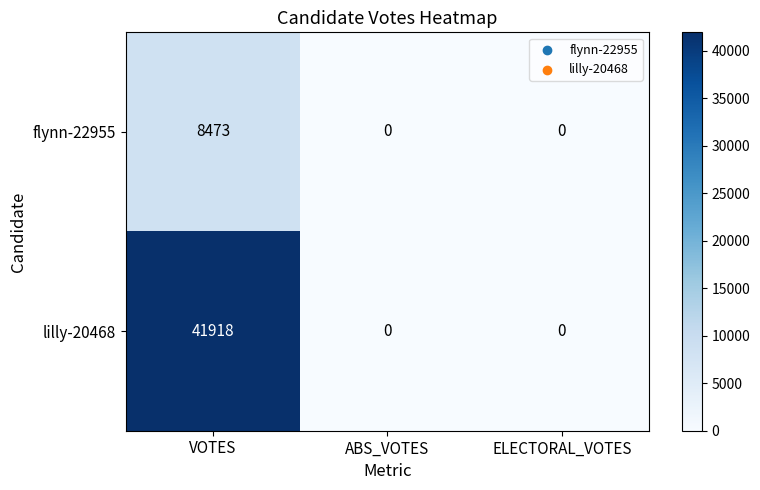

Reading left to right, list all the values displayed in this chart.

flynn-22955: 8473	0	0
lilly-20468: 41918	0	0